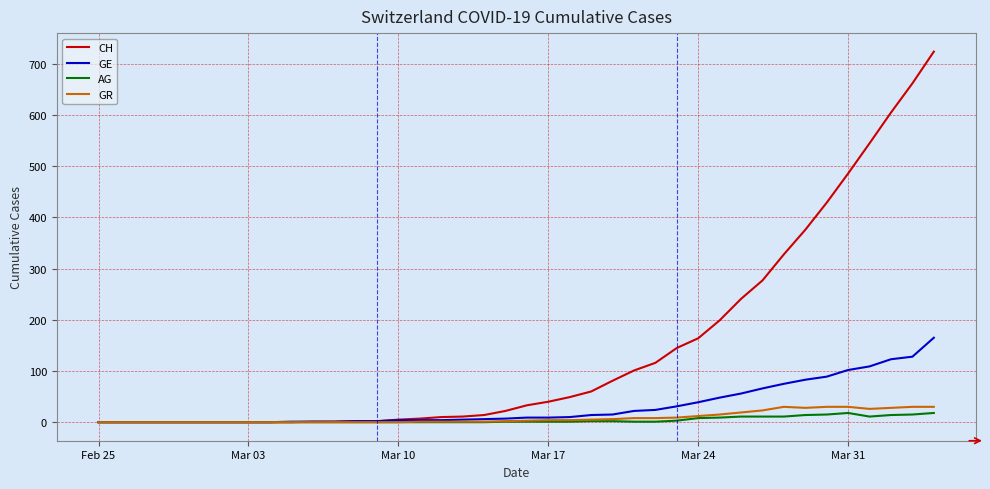

What is the highest value of the GE series?

165